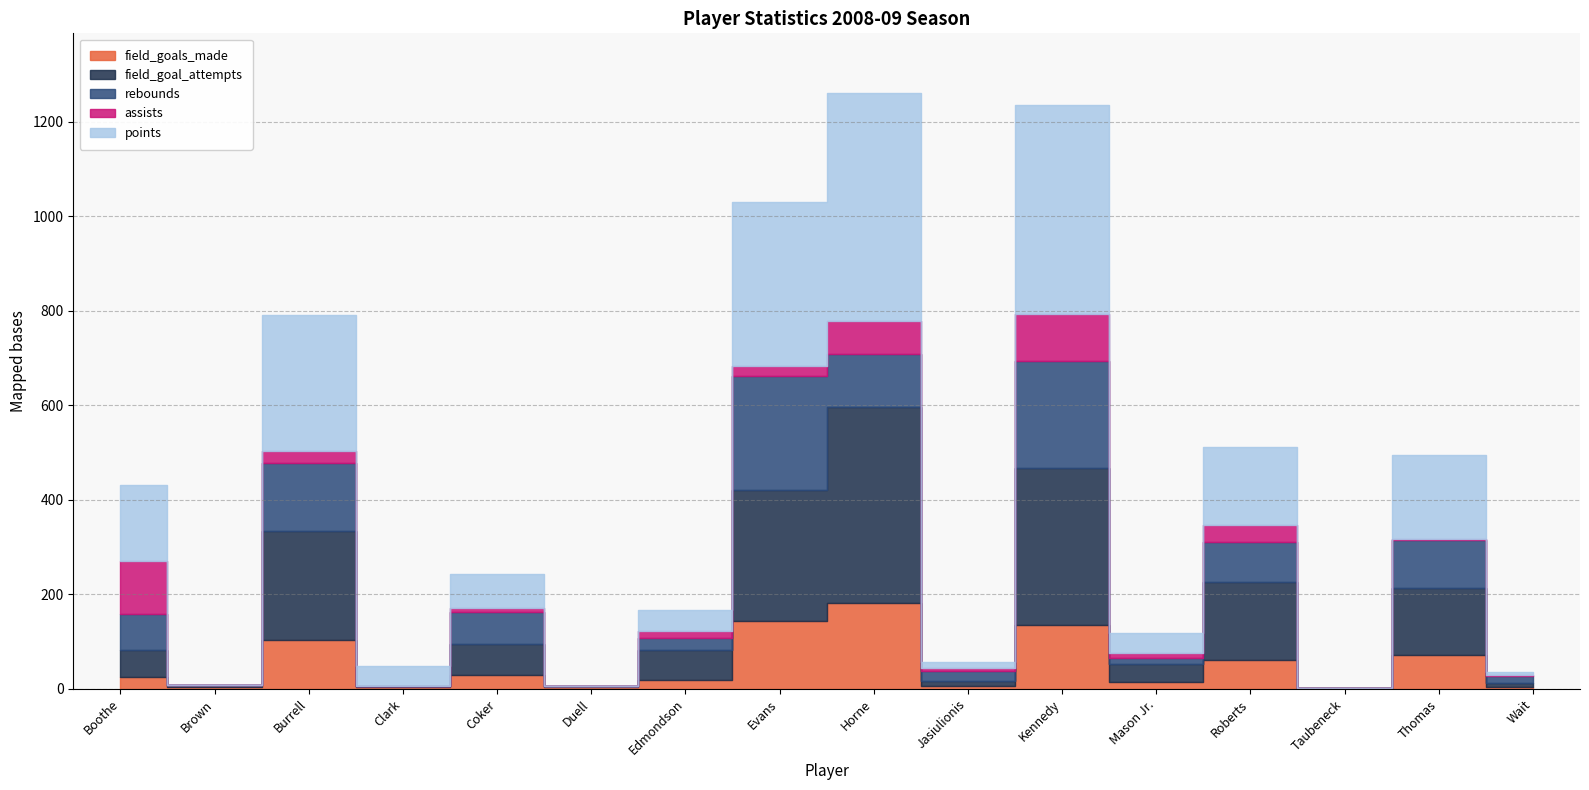

What is the difference between the highest and lowest values at Wait?

12